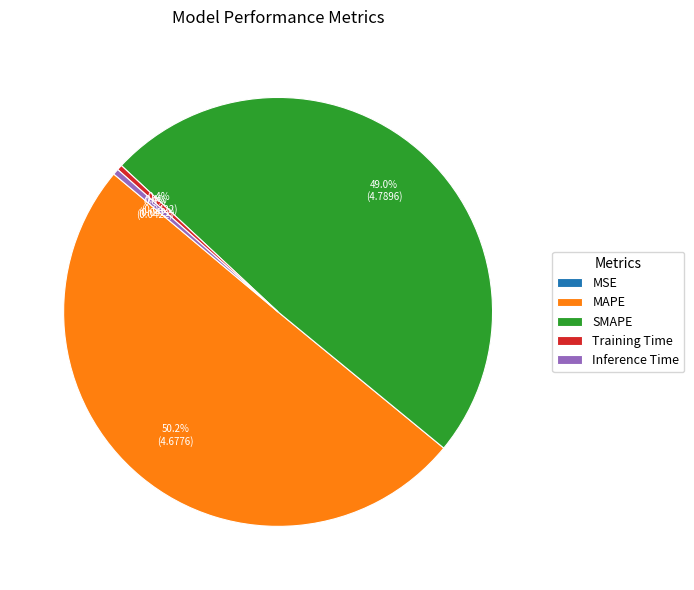

To the nearest percent, what is the average slice percentage?

20%